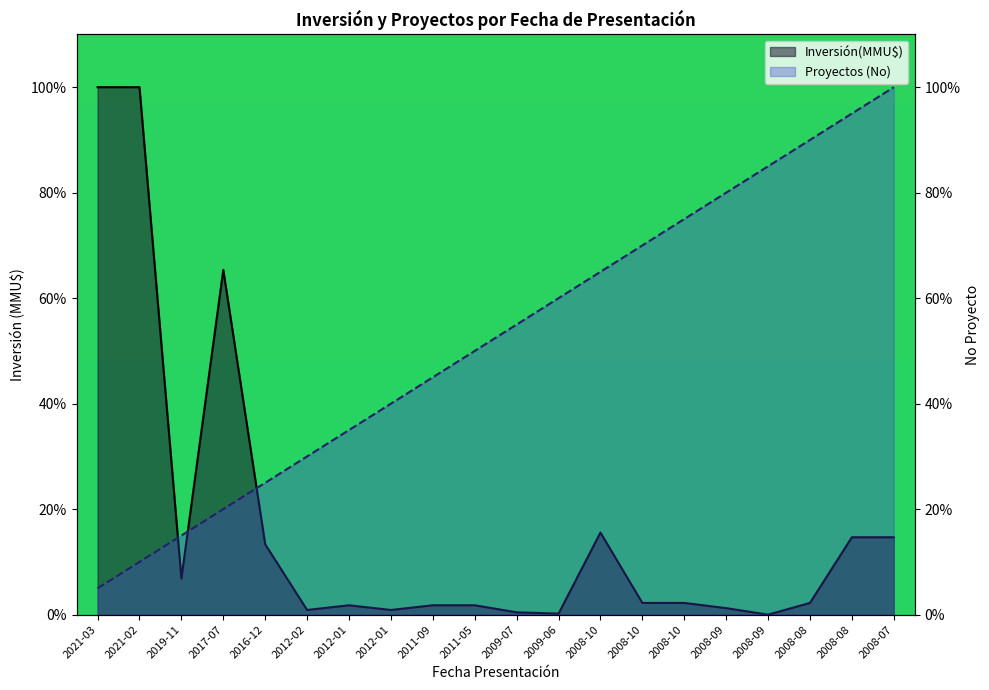

Rank the categories by Inversión(MMU$) value from highest to lowest.

2021-03, 2021-02, 2017-07, 2008-10, 2008-08, 2008-07, 2016-12, 2019-11, 2008-10, 2008-10, 2008-08, 2012-01, 2011-09, 2011-05, 2008-09, 2012-02, 2012-01, 2009-07, 2009-06, 2008-09